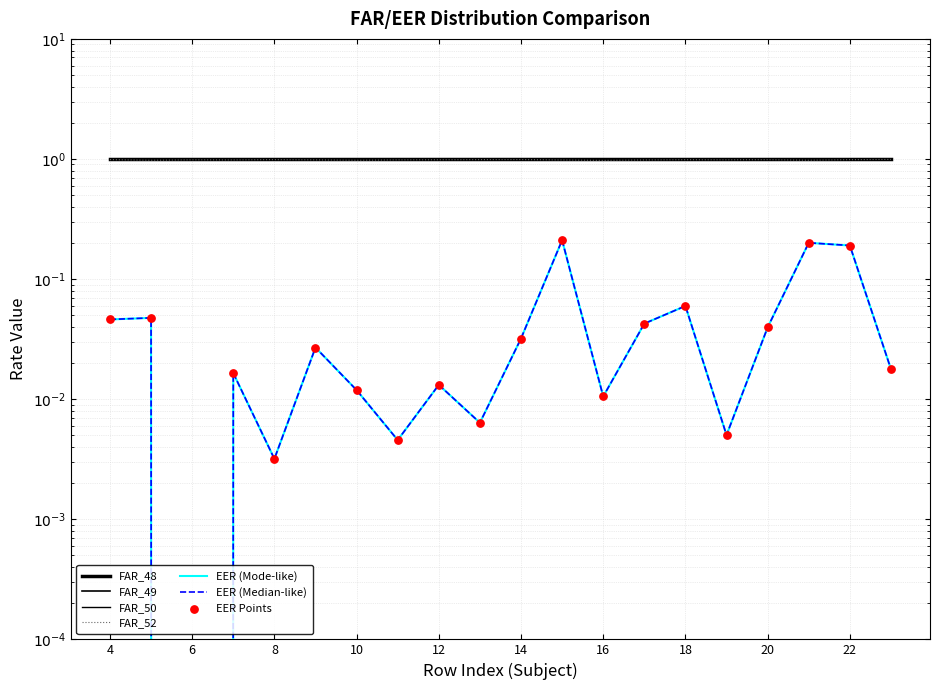

Is the value of FAR_52 at 7 greater than the value of FAR_50 at 7?

No